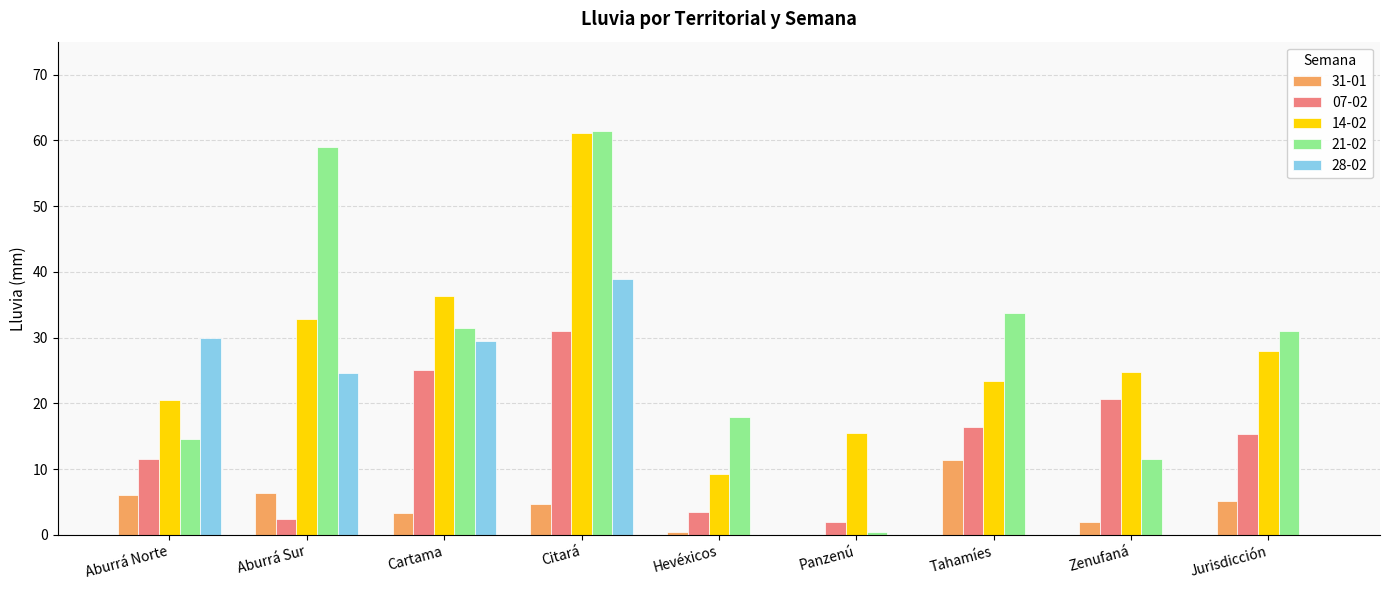

Is it true that 14-02 equals 9.3 at Hevéxicos?

True